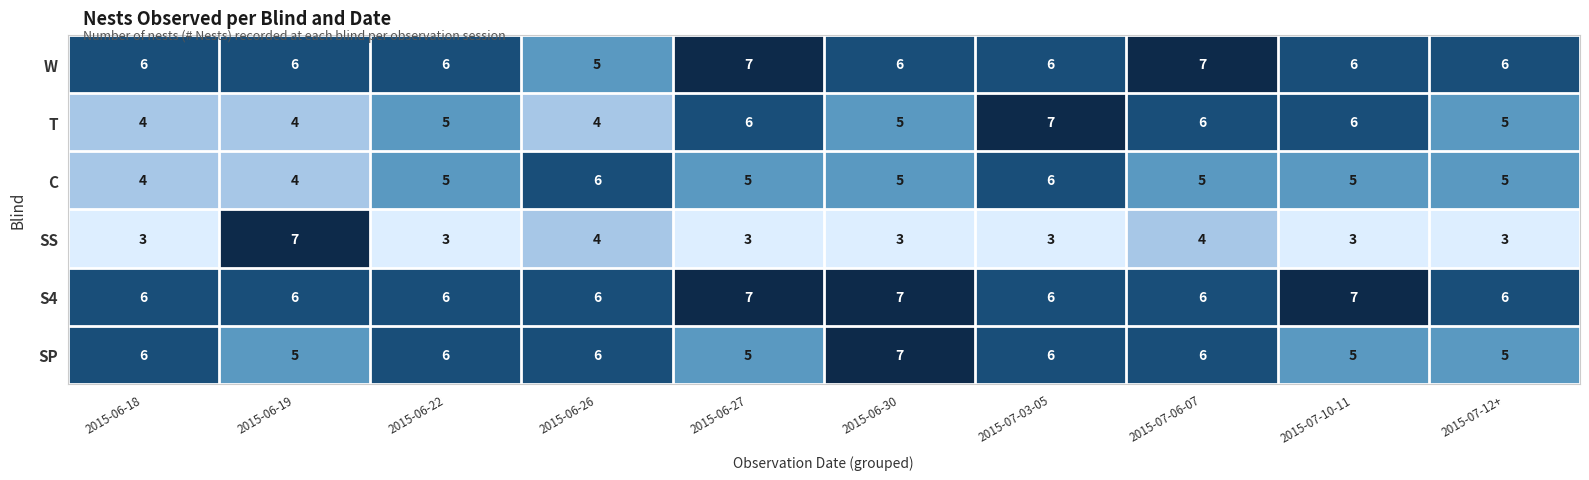

How many distinct data groups are displayed?

6